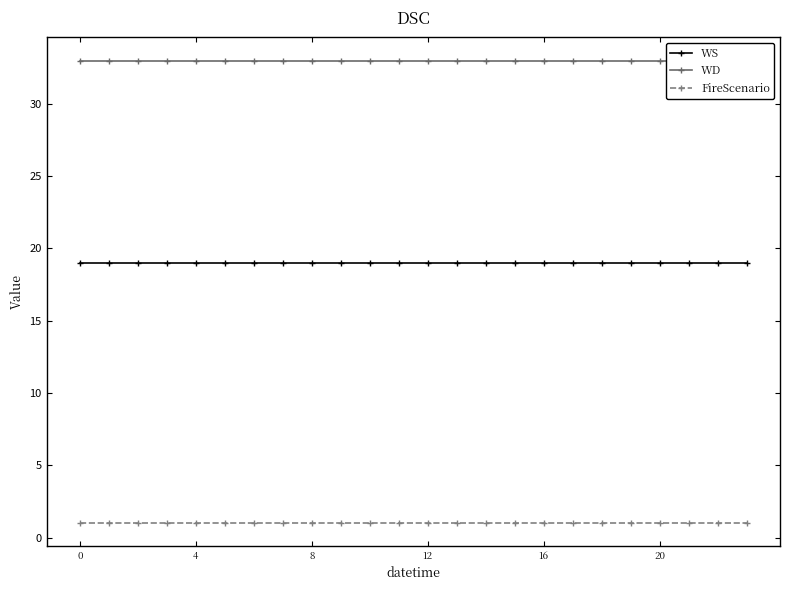

The value of WS at 18 is 19. True or false?

True